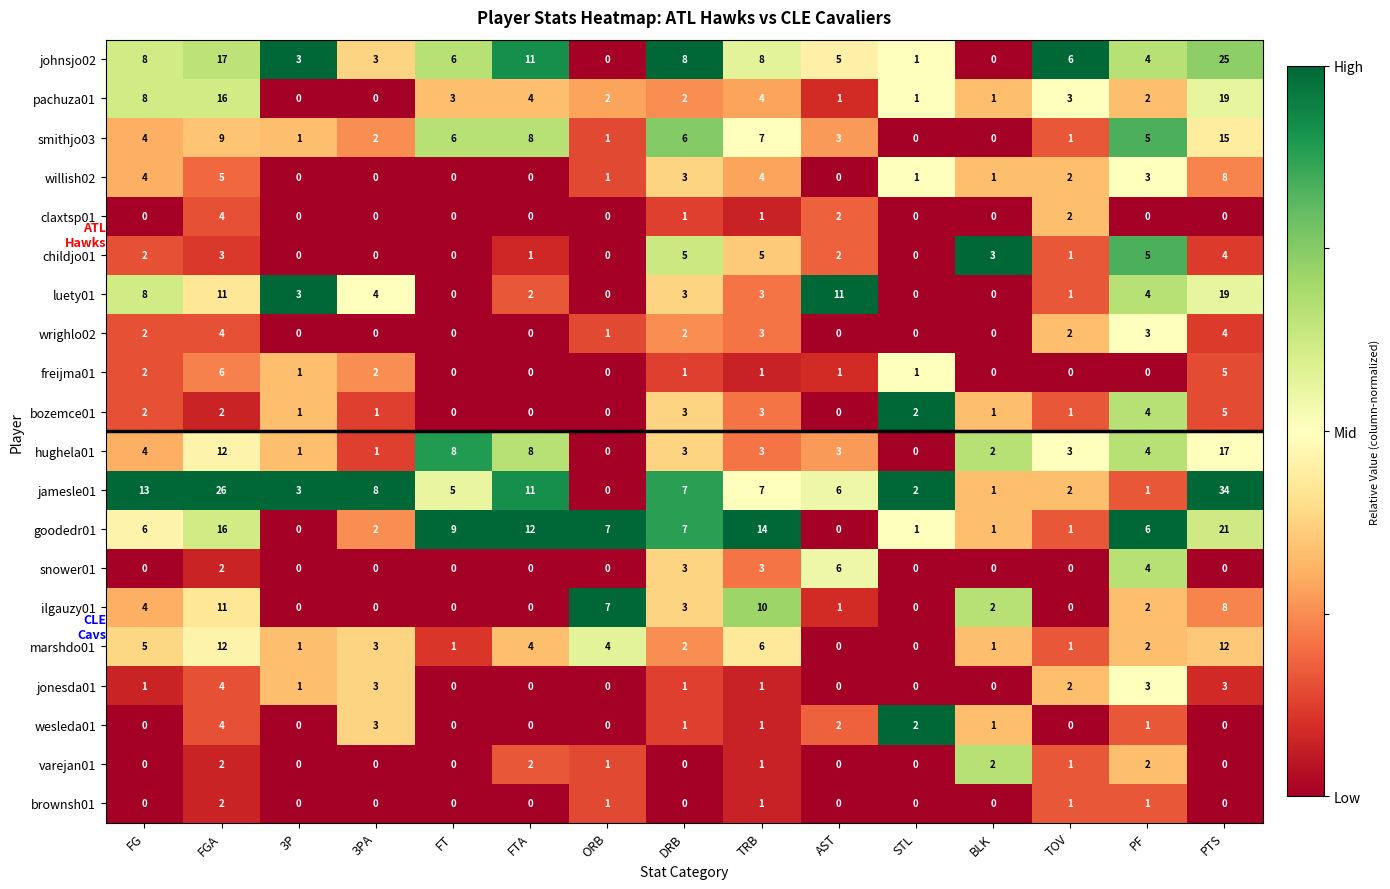

Which series has the widest spread of values?

jamesle01